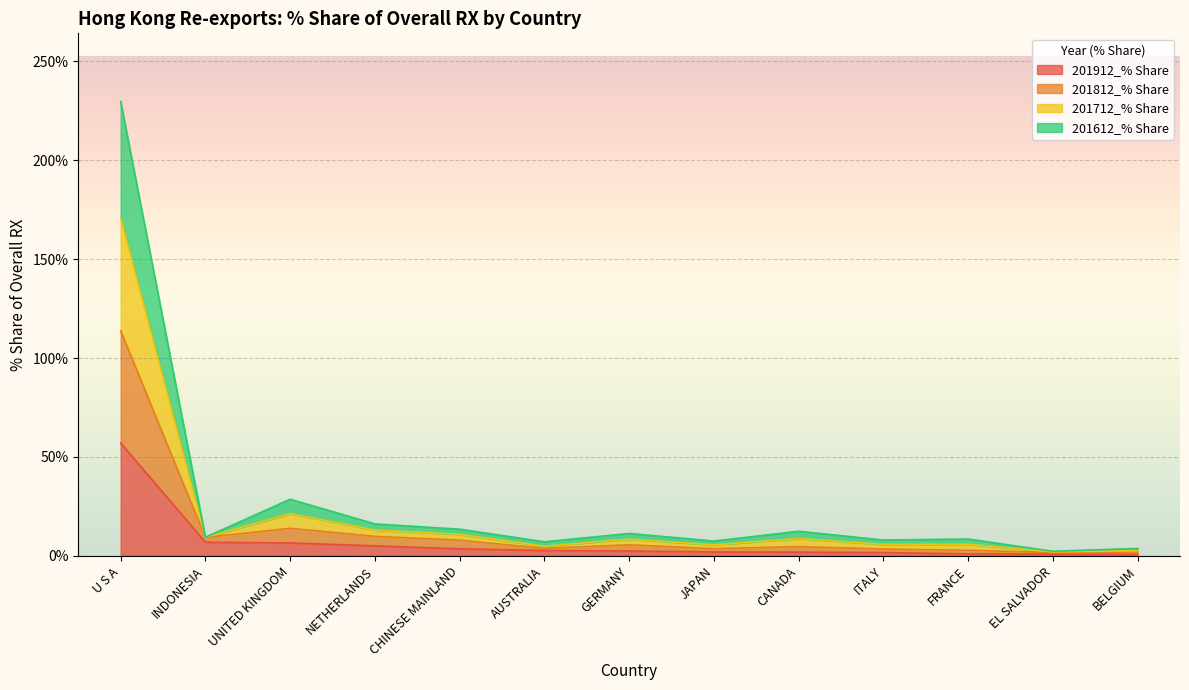

True or false: 201712_% Share and 201912_% Share intersect in this chart.

False